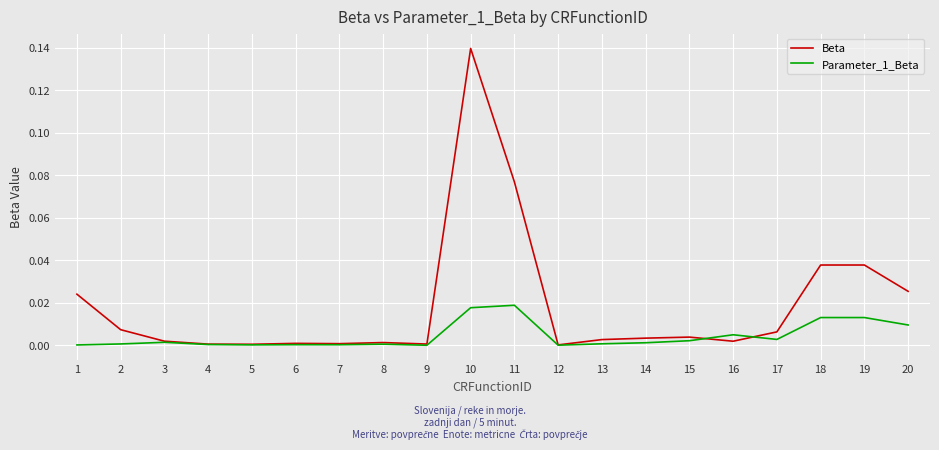

True or false: Beta has more than 0 points higher than both neighbors.

True